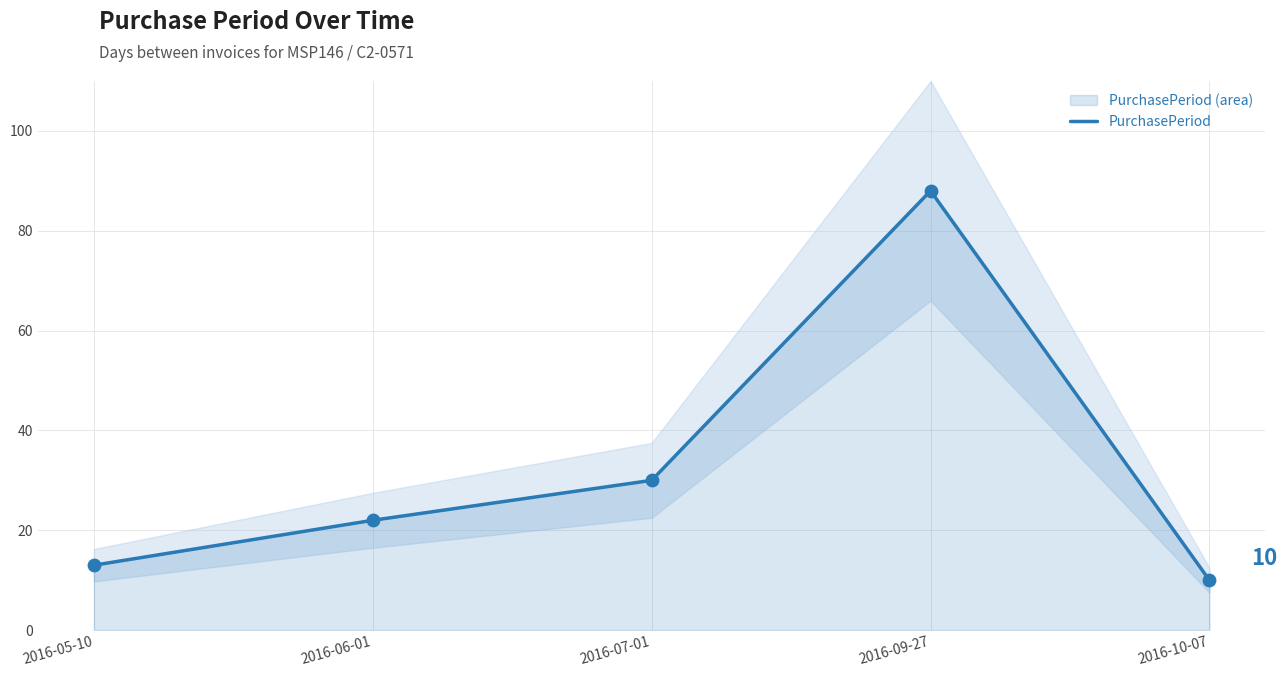

What is the change in value from 2016-05-10 to 2016-07-01?

+17